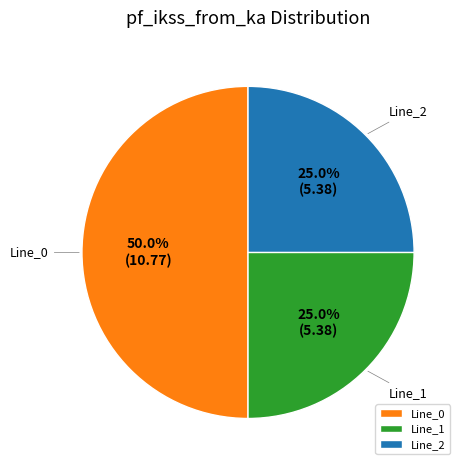

Does Line_1 account for over 50% of the chart?

No